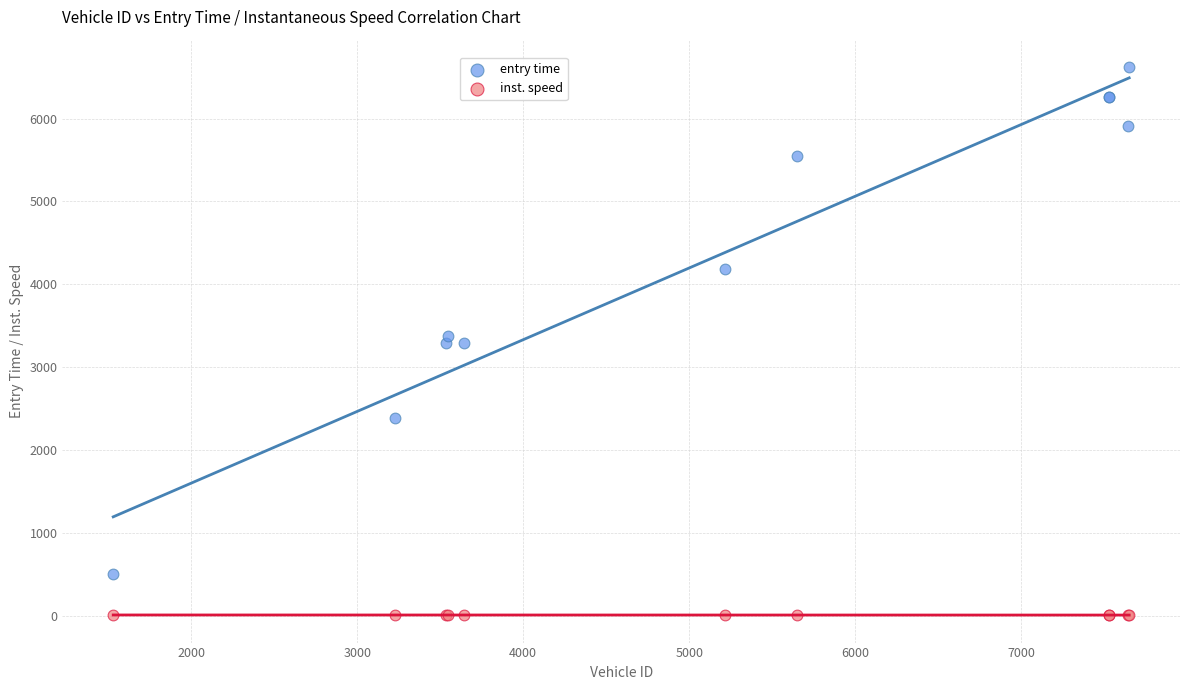

In the entry time series, what Y value is closest to 3562?

3380.2